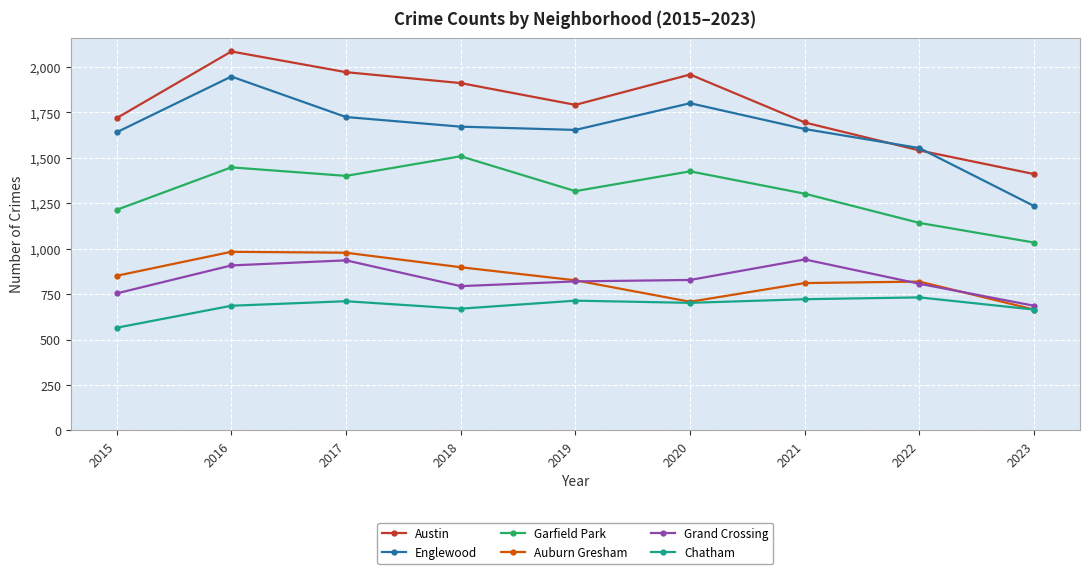

How many lines are shown in the chart?

6